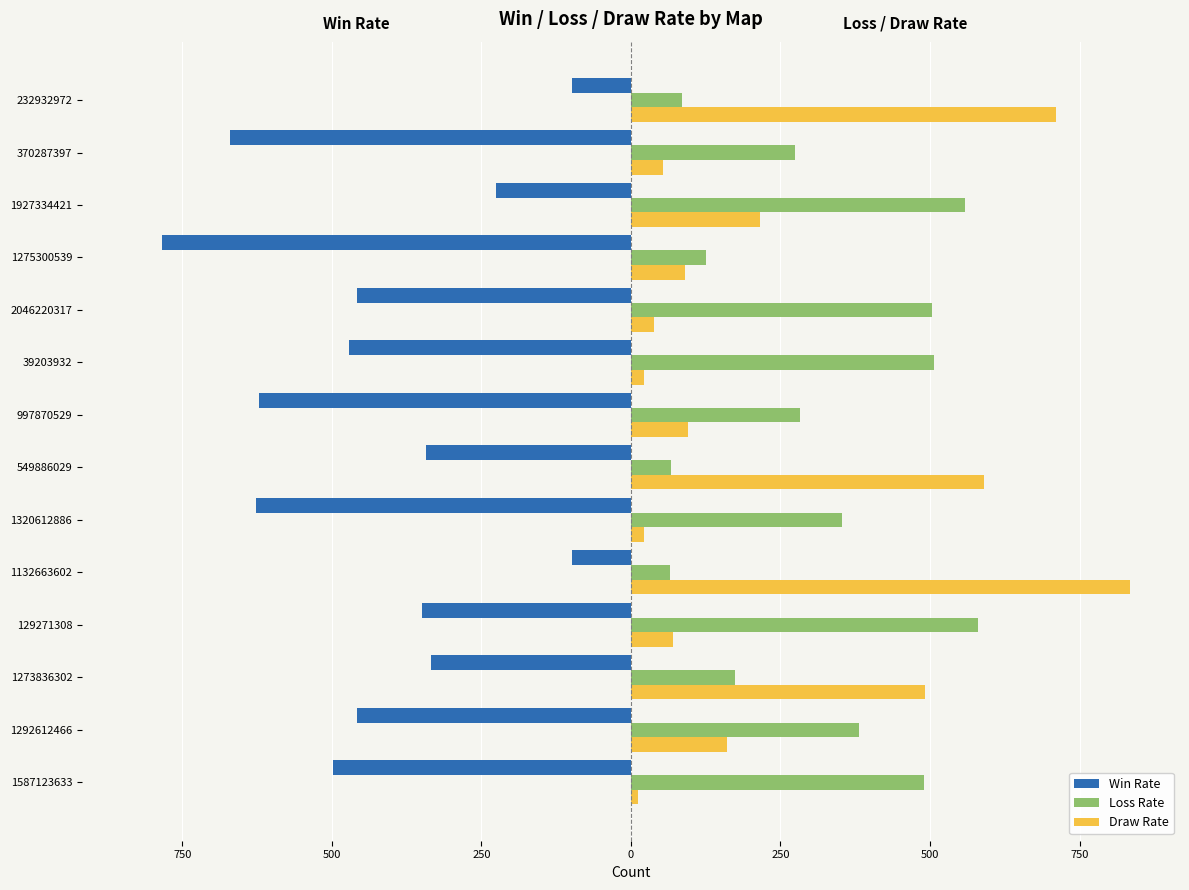

What are all the series names shown in the legend?

Win Rate, Loss Rate, Draw Rate